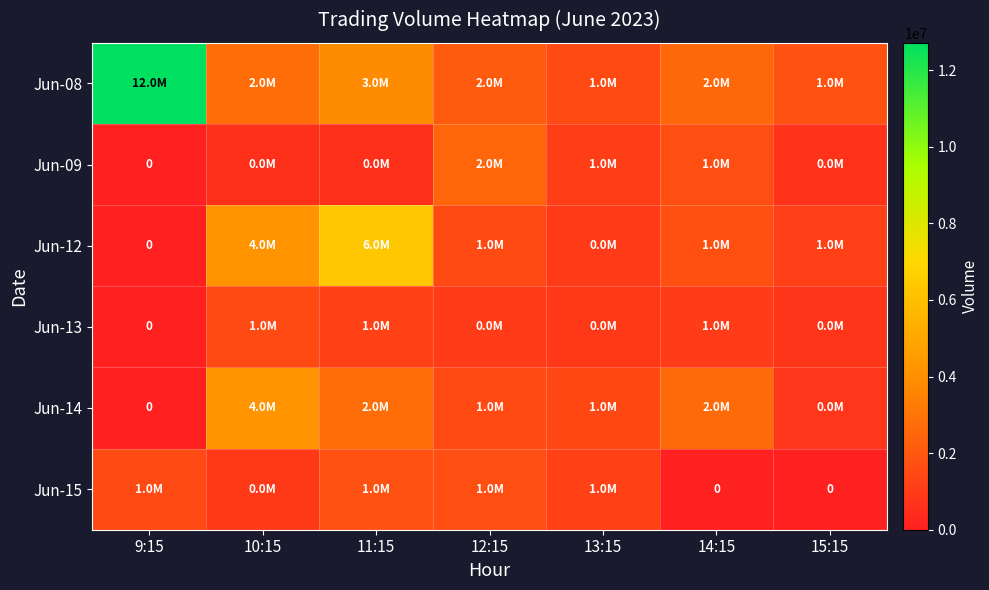

The value of Jun-13 at 14:15 is 514323. True or false?

False